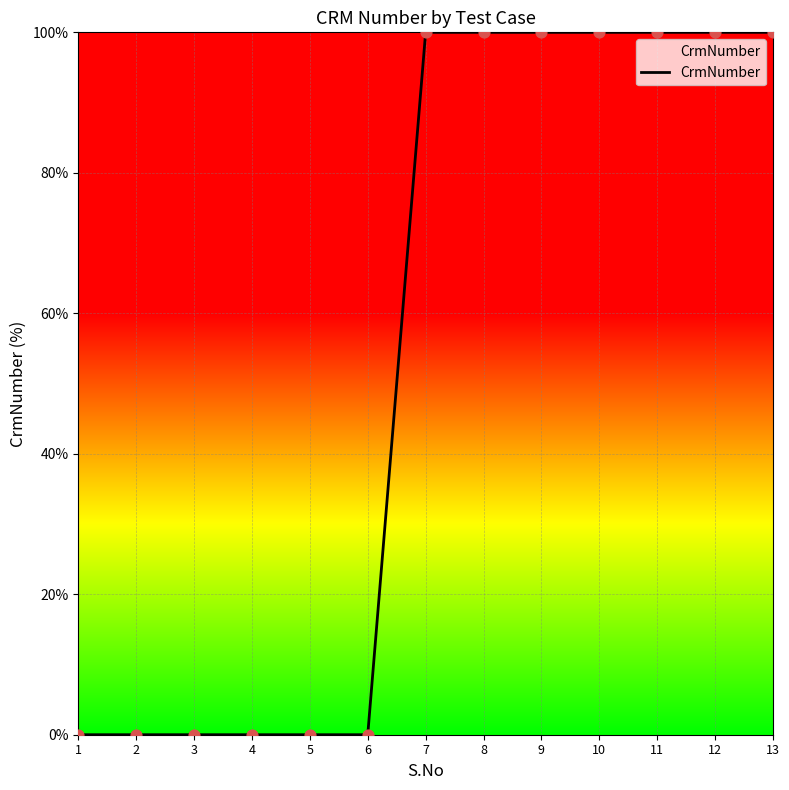

Which has a higher value, 5 or 8?

8